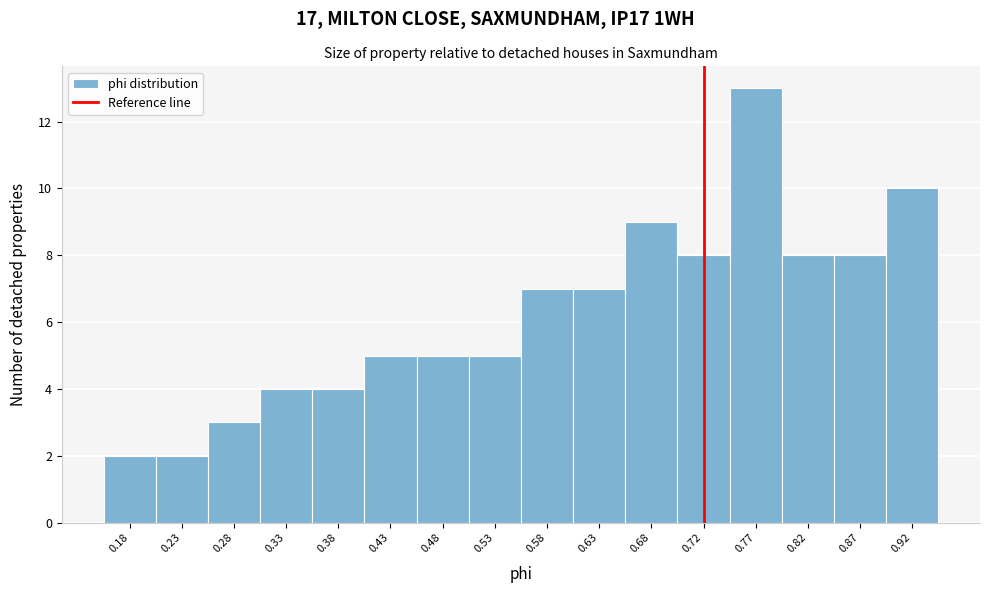

Reading right to left, transcribe all the data shown in this chart.

0.92=10	0.87=8	0.82=8	0.77=13	0.72=8	0.68=9	0.63=7	0.58=7	0.53=5	0.48=5	0.43=5	0.38=4	0.33=4	0.28=3	0.23=2	0.18=2